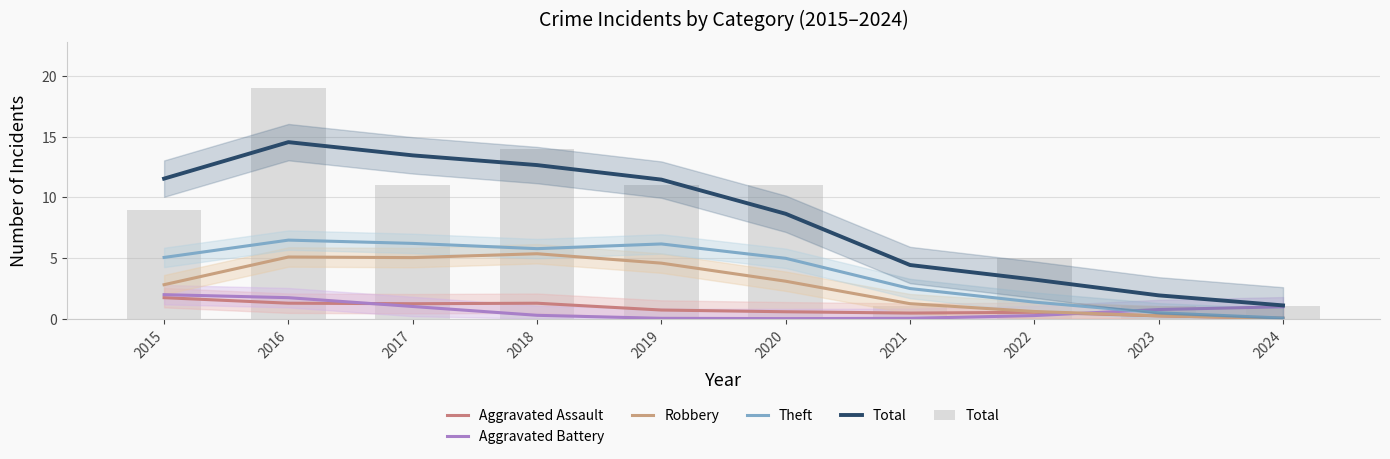

What is the sum of all Aggravated Battery values?

7.0